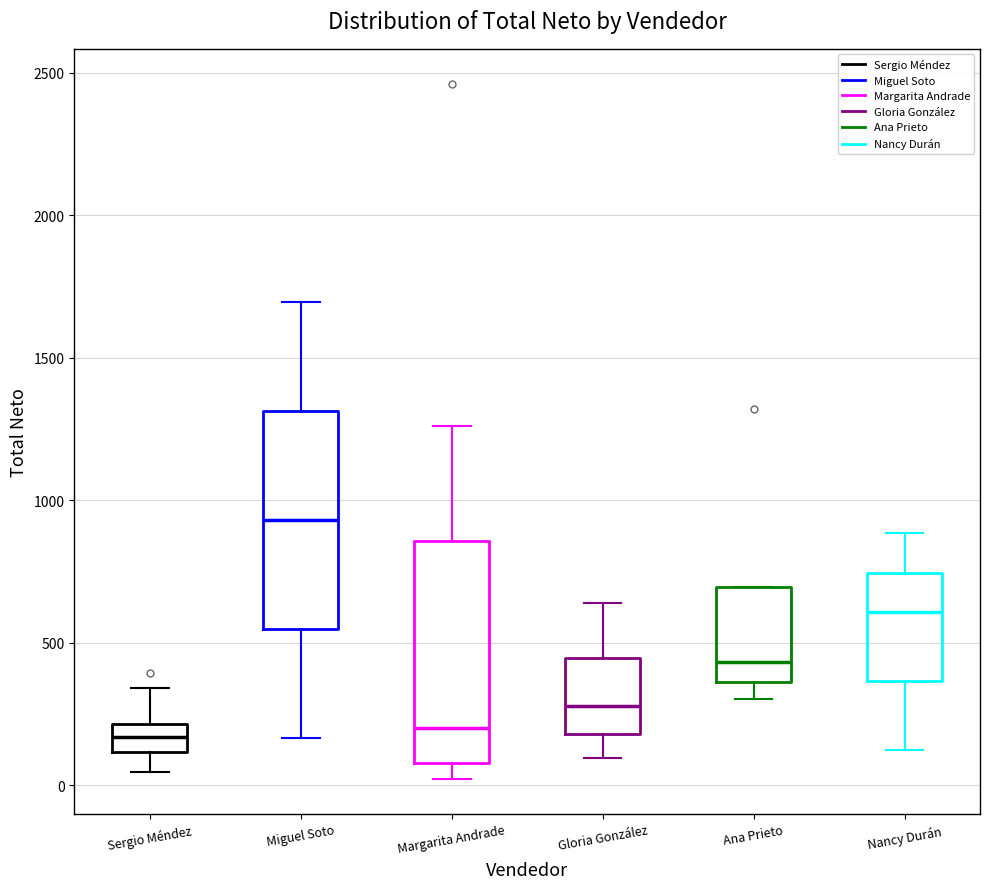

Which box's median line is the highest?

Miguel Soto